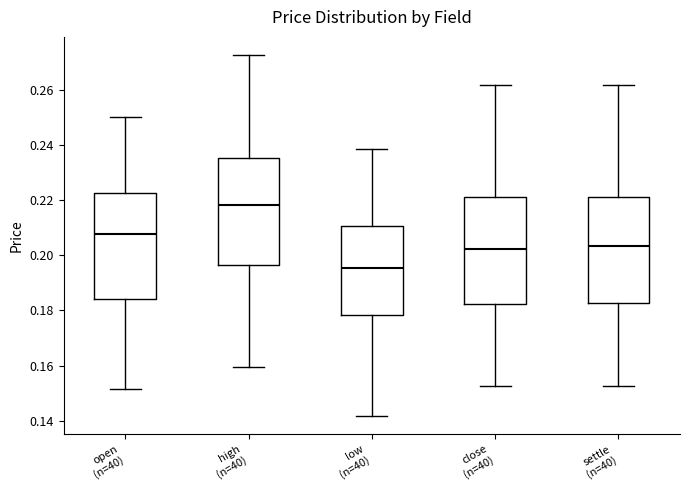

Which box's median line is the highest?

high (n=40)